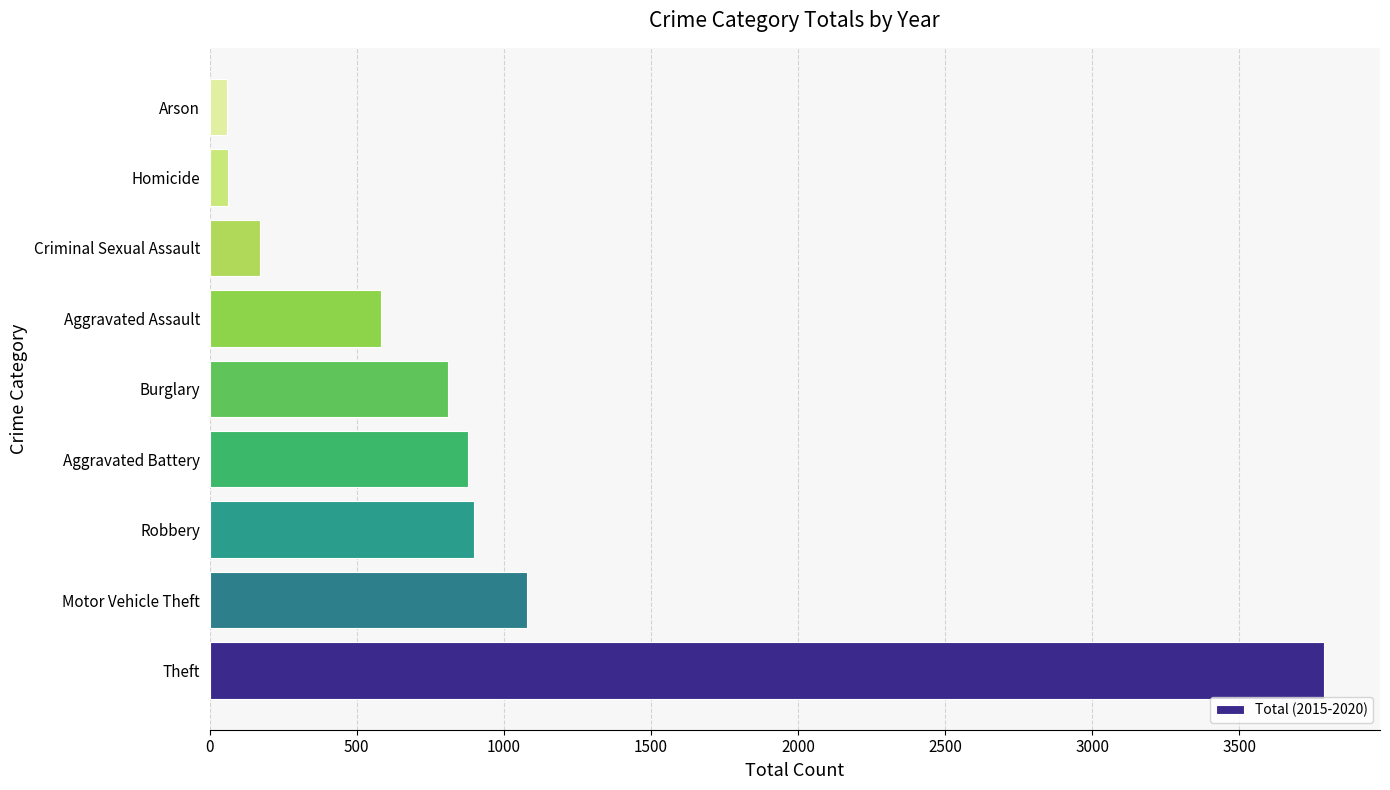

What is the change in value from Theft to Robbery?

-2890